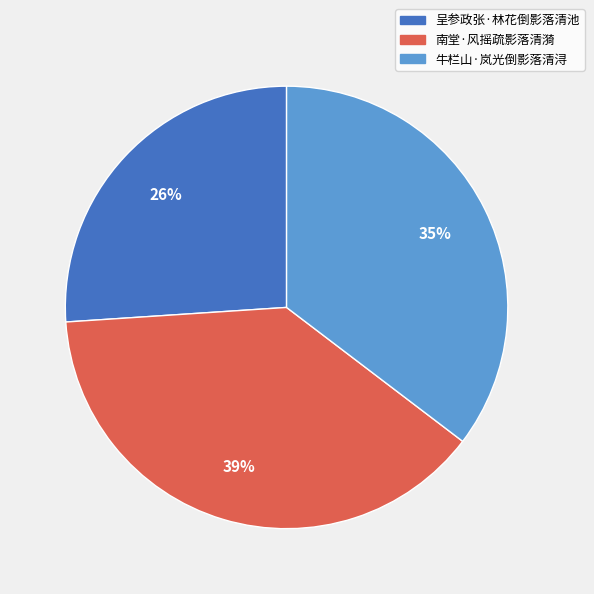

Which slice is the largest?

南堂·风摇疏影落清漪